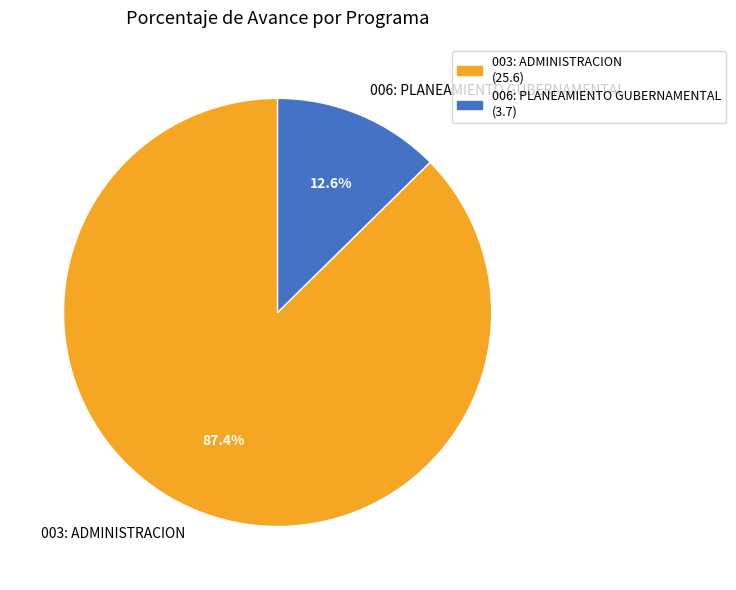

True or false: 006: PLANEAMIENTO GUBERNAMENTAL accounts for 13% of the total.

True